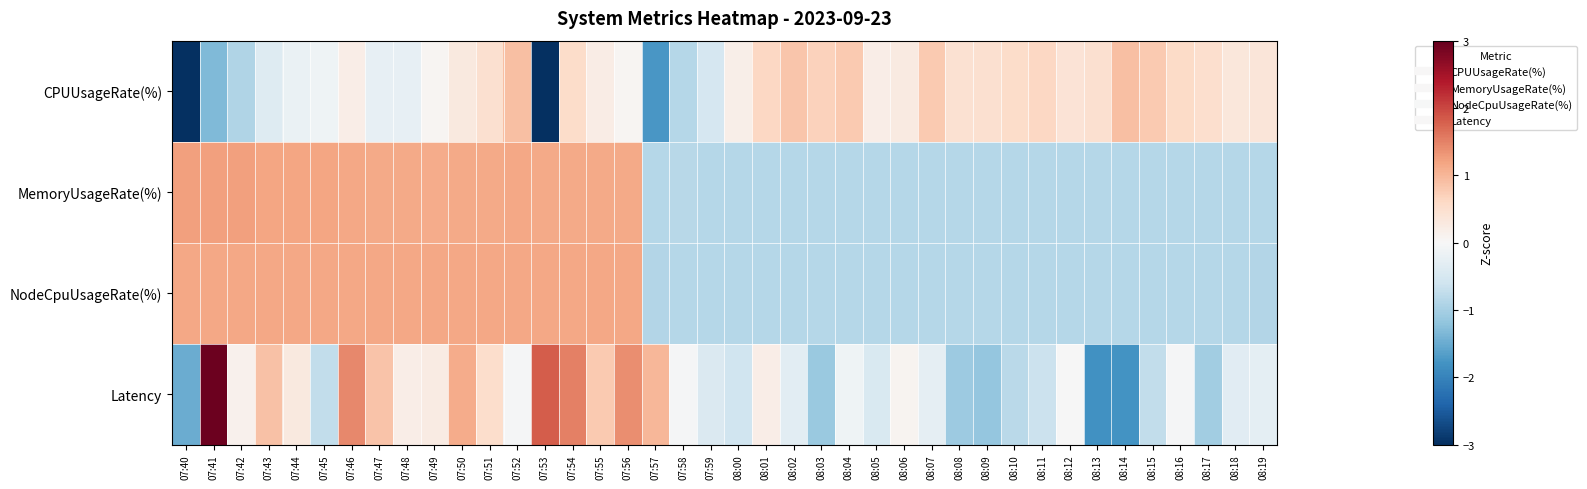

Reading left to right, extract all data points from this chart.

CPUUsageRate(%): 07:40=-3.5	07:41=-1.3	07:42=-0.9	07:43=-0.4	07:44=-0.2	07:45=-0.1	07:46=0.2	07:47=-0.3	07:48=-0.2	07:49=0.1	07:50=0.3	07:51=0.5	07:52=0.9	07:53=-3.6	07:54=0.6	07:55=0.2	07:56=0.1	07:57=-1.7	07:58=-0.8	07:59=-0.5	08:00=0.2	08:01=0.6	08:02=0.8	08:03=0.7	08:04=0.8	08:05=0.2	08:06=0.3	08:07=0.8	08:08=0.5	08:09=0.5	08:10=0.6	08:11=0.6	08:12=0.4	08:13=0.5	08:14=0.9	08:15=0.8	08:16=0.6	08:17=0.5	08:18=0.4	08:19=0.4
MemoryUsageRate(%): 07:40=1.2	07:41=1.2	07:42=1.2	07:43=1.2	07:44=1.2	07:45=1.2	07:46=1.2	07:47=1.1	07:48=1.1	07:49=1.1	07:50=1.1	07:51=1.1	07:52=1.2	07:53=1.1	07:54=1.1	07:55=1.1	07:56=1.1	07:57=-0.8	07:58=-0.8	07:59=-0.9	08:00=-0.9	08:01=-0.9	08:02=-0.9	08:03=-0.9	08:04=-0.9	08:05=-0.9	08:06=-0.9	08:07=-0.9	08:08=-0.9	08:09=-0.9	08:10=-0.9	08:11=-0.9	08:12=-0.9	08:13=-0.9	08:14=-0.9	08:15=-0.9	08:16=-0.9	08:17=-0.9	08:18=-0.9	08:19=-0.9
NodeCpuUsageRate(%): 07:40=1.2	07:41=1.2	07:42=1.2	07:43=1.2	07:44=1.2	07:45=1.2	07:46=1.2	07:47=1.2	07:48=1.2	07:49=1.2	07:50=1.2	07:51=1.2	07:52=1.2	07:53=1.2	07:54=1.2	07:55=1.2	07:56=1.2	07:57=-0.9	07:58=-0.9	07:59=-0.9	08:00=-0.9	08:01=-0.9	08:02=-0.9	08:03=-0.9	08:04=-0.9	08:05=-0.9	08:06=-0.9	08:07=-0.9	08:08=-0.9	08:09=-0.9	08:10=-0.9	08:11=-0.9	08:12=-0.9	08:13=-0.9	08:14=-0.9	08:15=-0.9	08:16=-0.9	08:17=-0.9	08:18=-0.9	08:19=-0.9
Latency: 07:40=-1.5	07:41=2.9	07:42=0.1	07:43=0.9	07:44=0.3	07:45=-0.7	07:46=1.4	07:47=0.8	07:48=0.2	07:49=0.2	07:50=1.1	07:51=0.5	07:52=-0.0	07:53=1.8	07:54=1.5	07:55=0.8	07:56=1.4	07:57=1.0	07:58=-0.0	07:59=-0.4	08:00=-0.6	08:01=0.2	08:02=-0.3	08:03=-1.1	08:04=-0.1	08:05=-0.5	08:06=0.1	08:07=-0.3	08:08=-1.1	08:09=-1.2	08:10=-0.8	08:11=-0.7	08:12=-0.0	08:13=-1.8	08:14=-1.8	08:15=-0.7	08:16=-0.0	08:17=-1.0	08:18=-0.3	08:19=-0.3